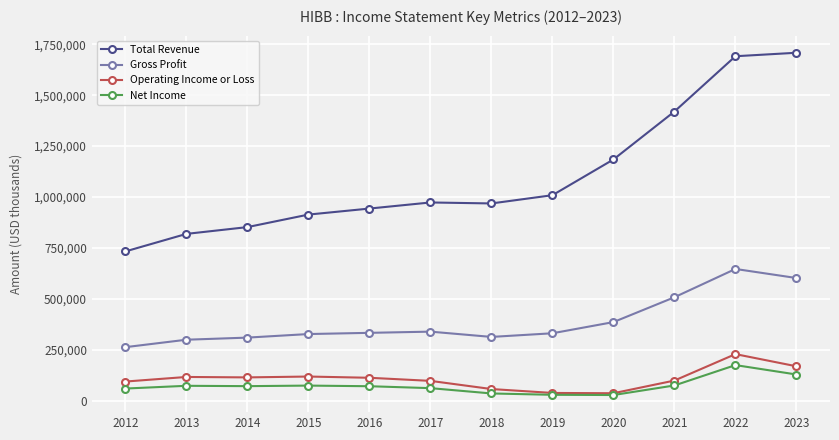

What are all the series names shown in the legend?

Total Revenue, Gross Profit, Operating Income or Loss, Net Income